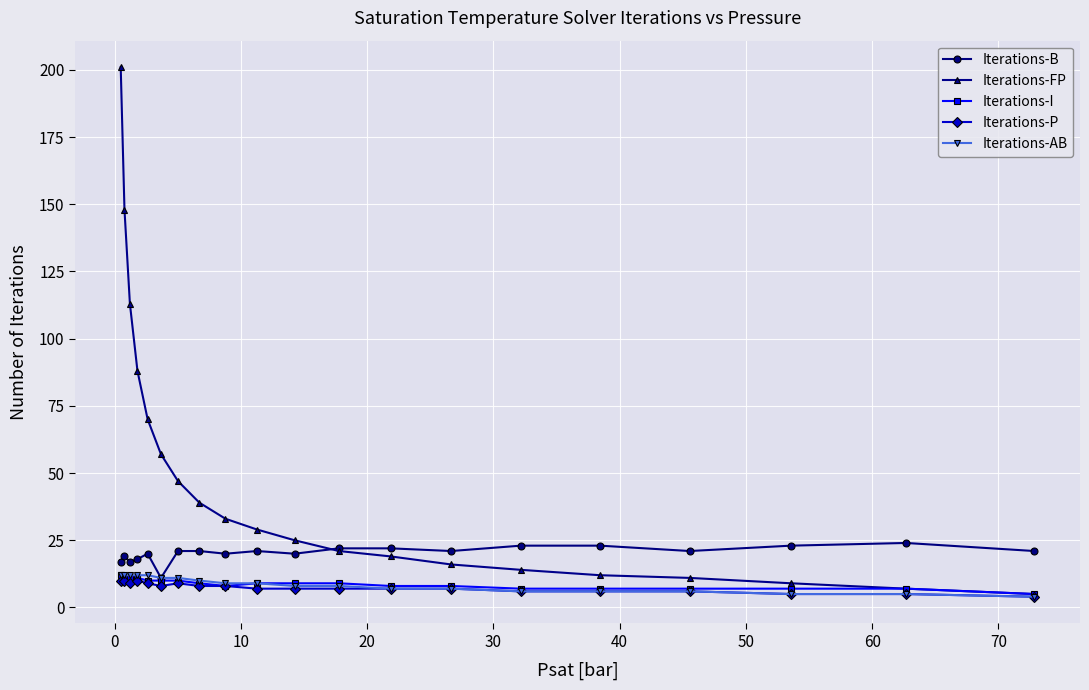

What is the difference between the maximum and second lowest values in the Iterations-FP series?

194